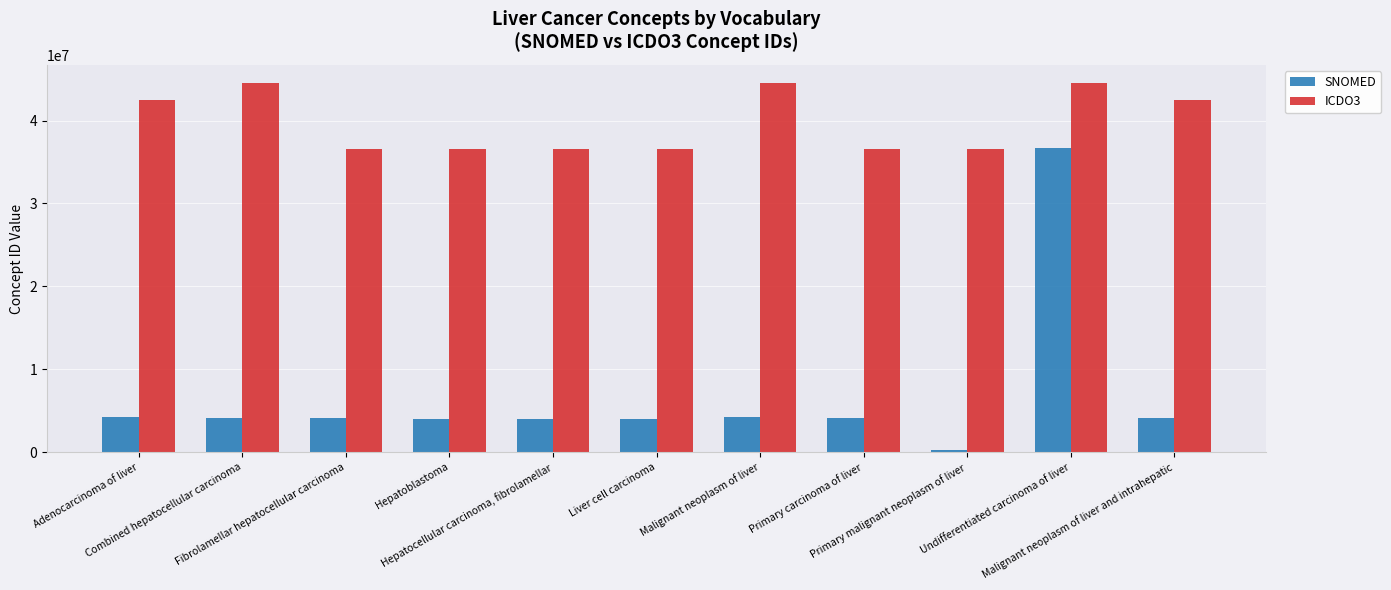

What is the difference between the SNOMED values at Combined hepatocellular carcinoma and Malignant neoplasm of liver and intrahepatic?

70722